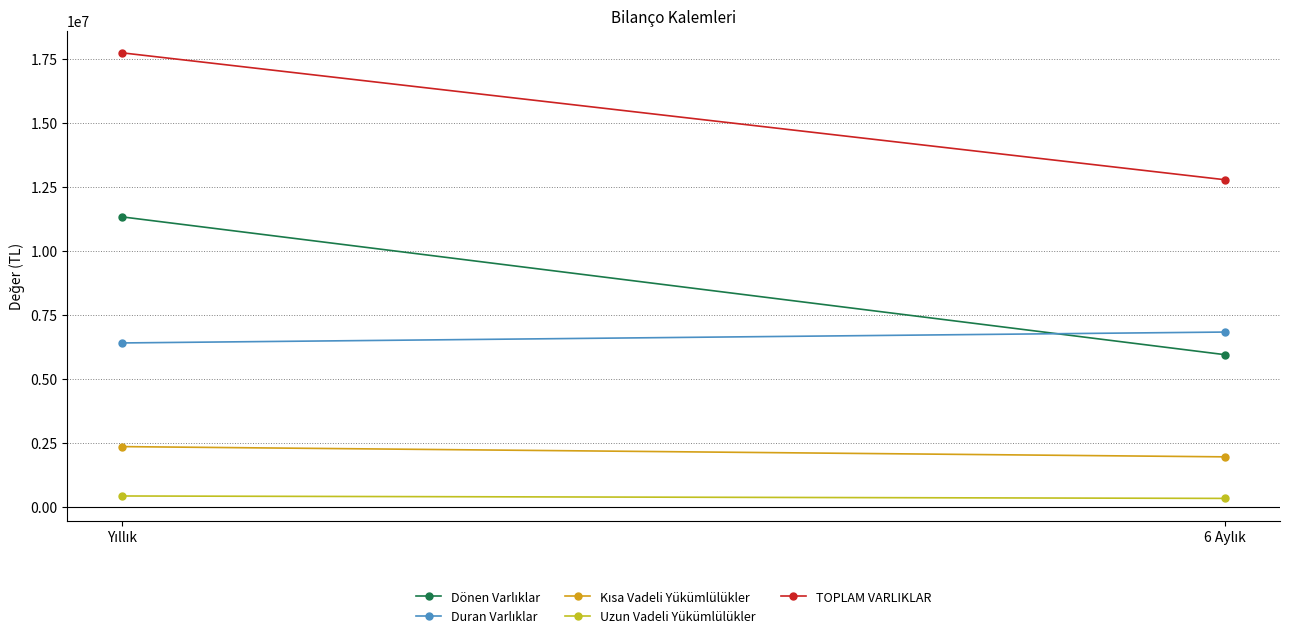

Reading left to right, list all the values displayed in this chart.

Dönen Varlıklar: 11321021	5944387
Duran Varlıklar: 6402148	6827293
Kısa Vadeli Yükümlülükler: 2356708	1956951
Uzun Vadeli Yükümlülükler: 429679	334959
TOPLAM VARLIKLAR: 17723169	12771680